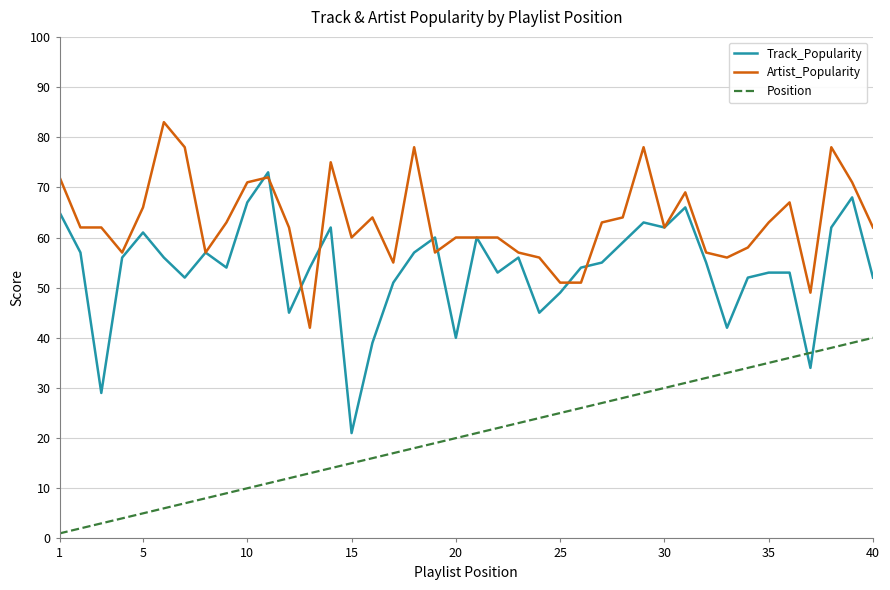

Rank the series by their average value, from highest to lowest.

Artist_Popularity, Track_Popularity, Position